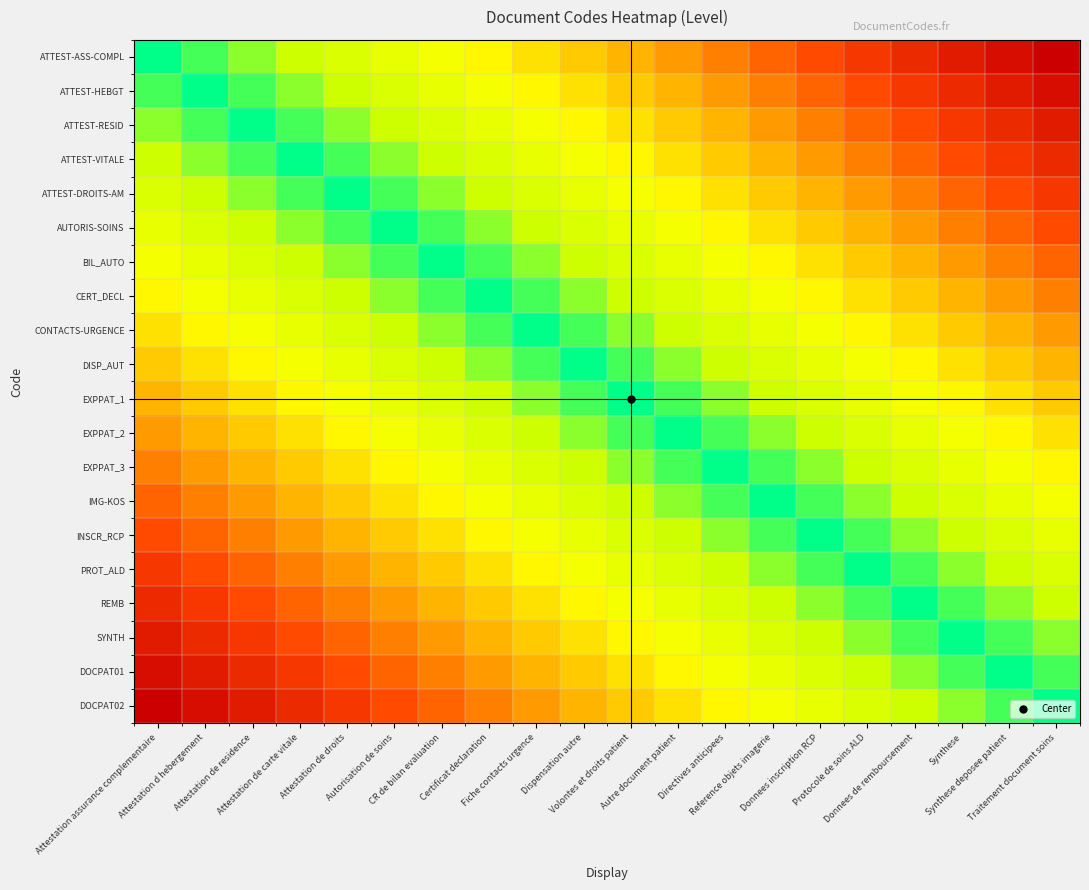

What is the total value across all series at Attestation de residence?

8.2